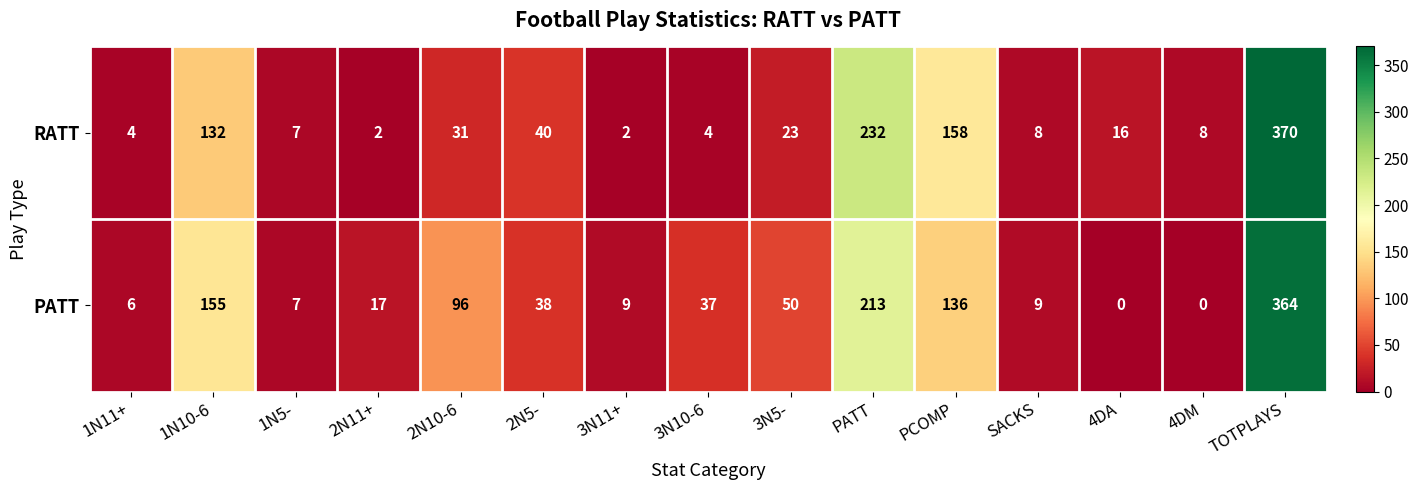

Reading left to right, extract all data points from this chart.

RATT: 4	132	7	2	31	40	2	4	23	232	158	8	16	8	370
PATT: 6	155	7	17	96	38	9	37	50	213	136	9	0	0	364